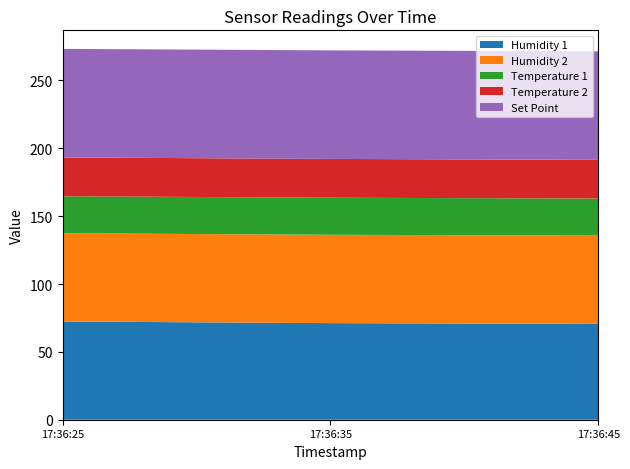

Reading left to right, transcribe all the data shown in this chart.

Humidity 1: 2023-06-14 17:36:25=72.4	2023-06-14 17:36:35=71.2	2023-06-14 17:36:45=70.6
Humidity 2: 2023-06-14 17:36:25=65.0	2023-06-14 17:36:35=65.1	2023-06-14 17:36:45=65.1
Temperature 1: 2023-06-14 17:36:25=27.3	2023-06-14 17:36:35=27.3	2023-06-14 17:36:45=27.3
Temperature 2: 2023-06-14 17:36:25=28.6	2023-06-14 17:36:35=28.6	2023-06-14 17:36:45=28.5
Set Point: 2023-06-14 17:36:25=80.0	2023-06-14 17:36:35=80.0	2023-06-14 17:36:45=80.0